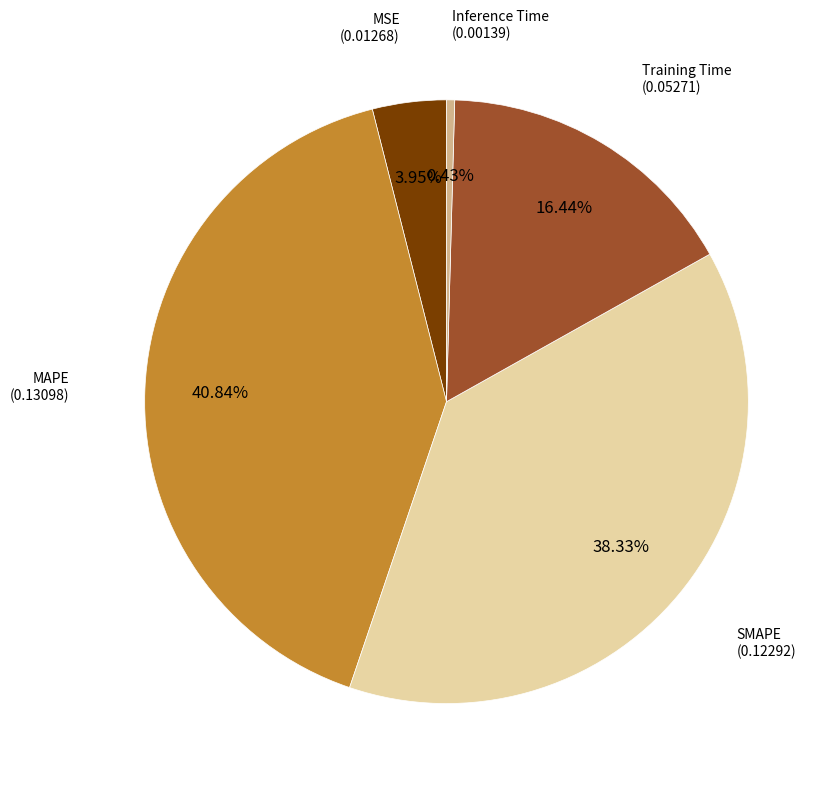

Is there a majority slice in this chart?

No